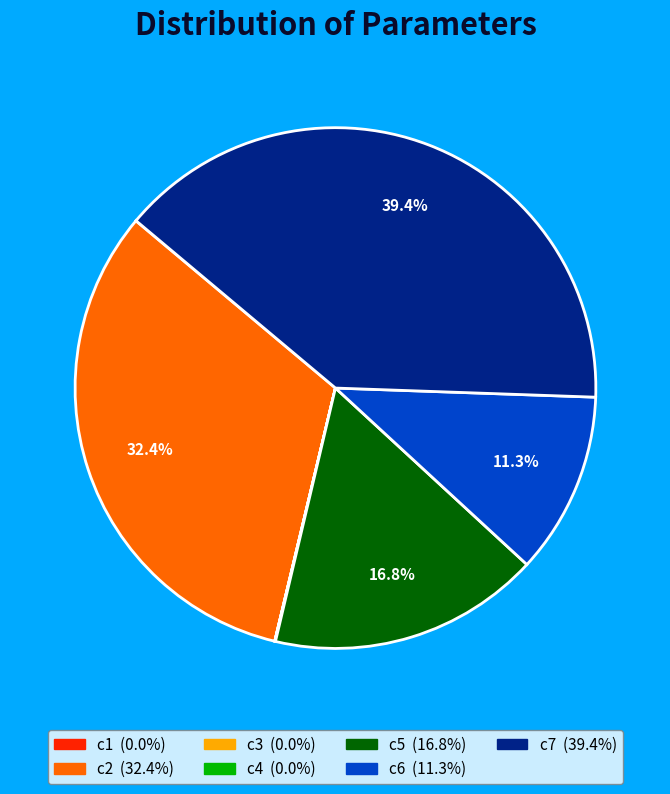

Does any single category account for the majority?

No